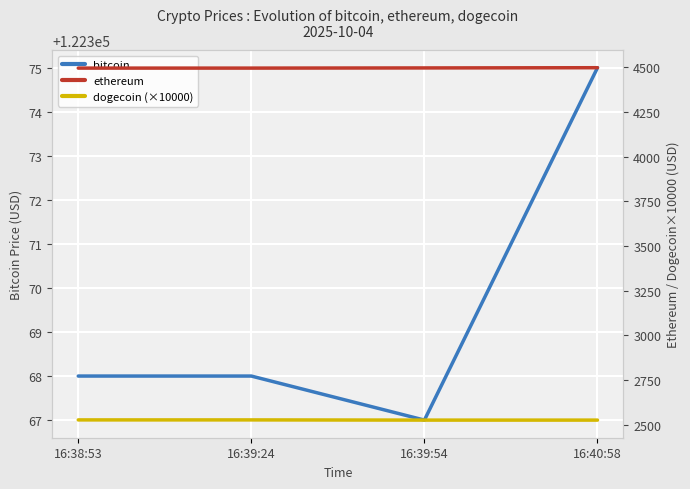

True or false: ethereum and dogecoin (×10000) cross at least once.

False